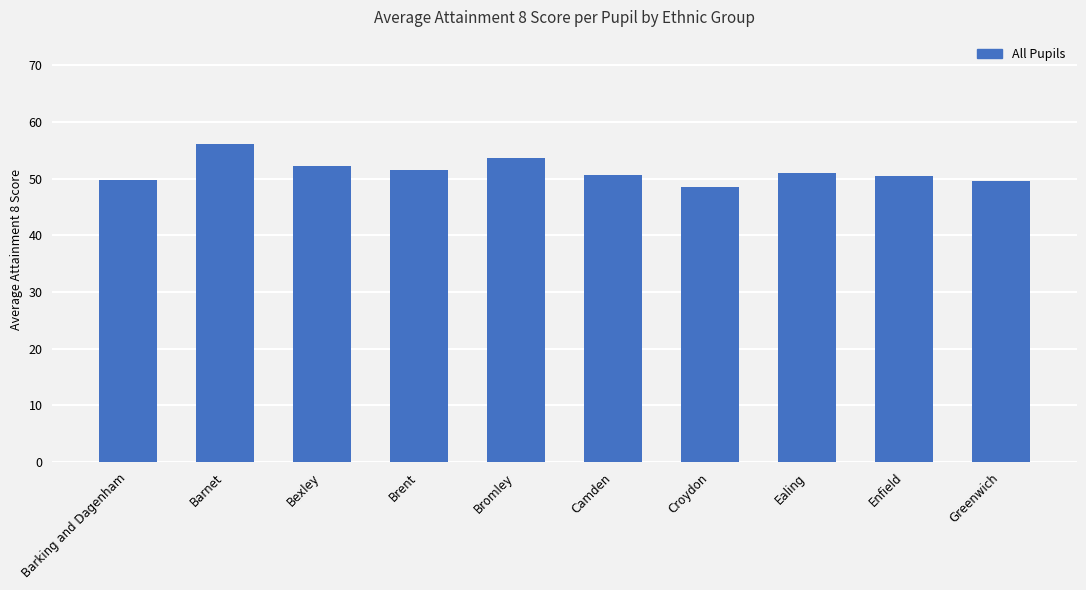

Which category has the highest value across all series?

Barnet